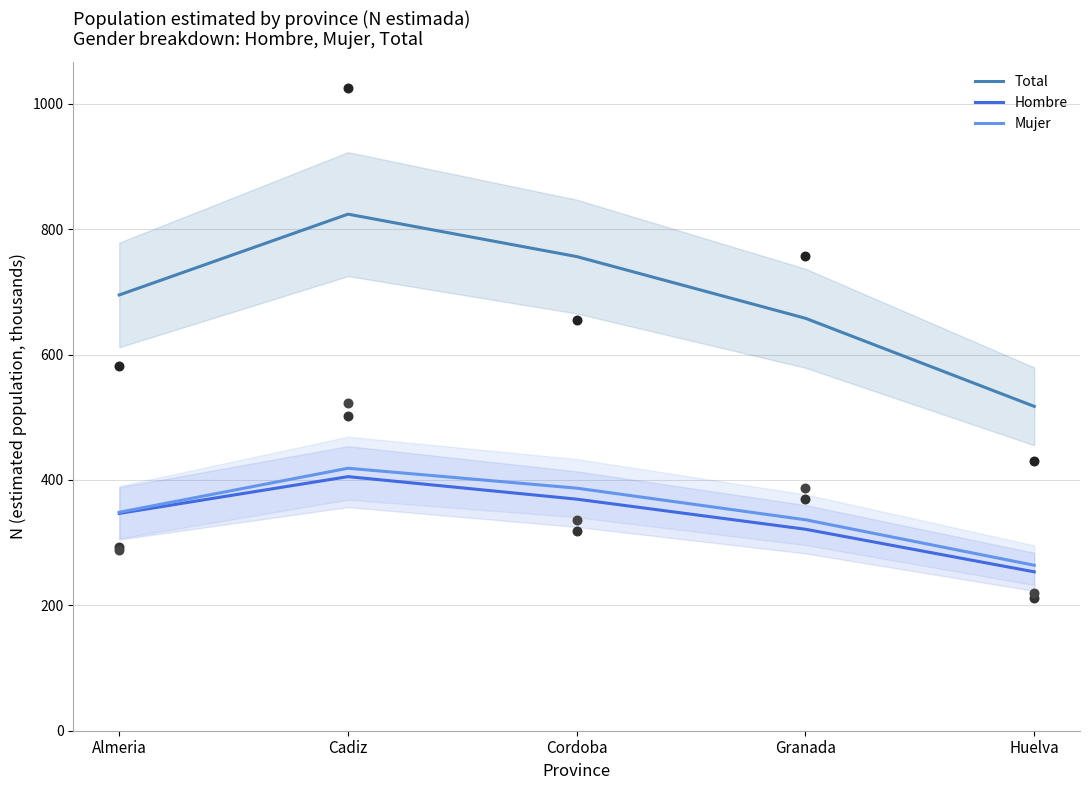

Which series has the widest spread of Y values?

Total